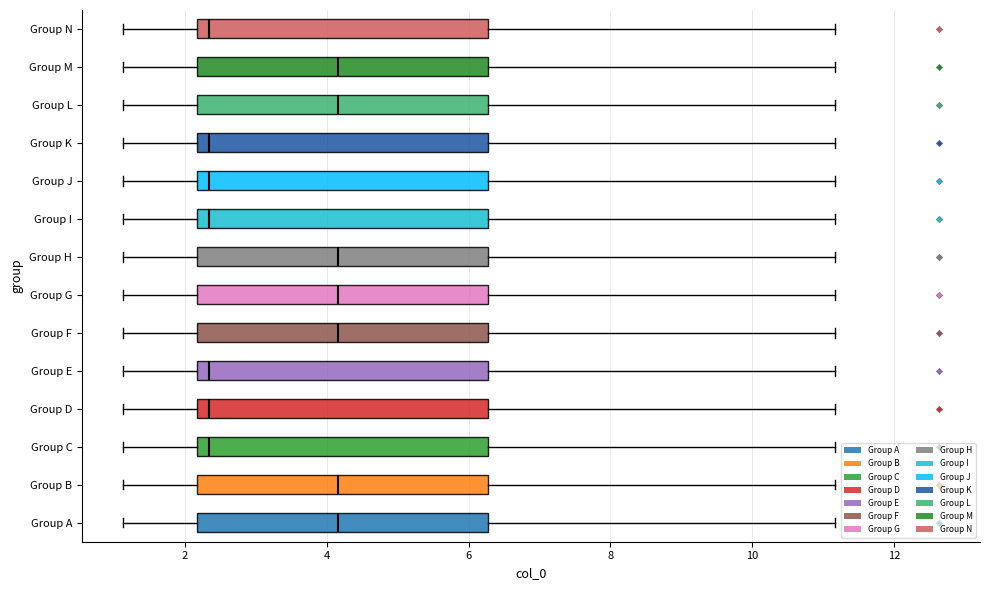

Where is the left edge of the box for Group B on the x-axis? The values are not printed on the chart, so give them approximately, as read against the axis.

2.2